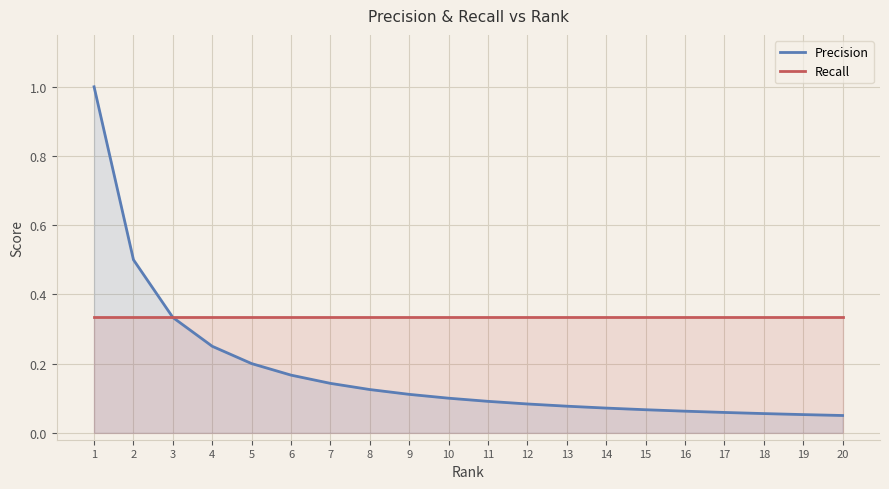

What is the value of the Recall point at the 3rd from the left?

0.3